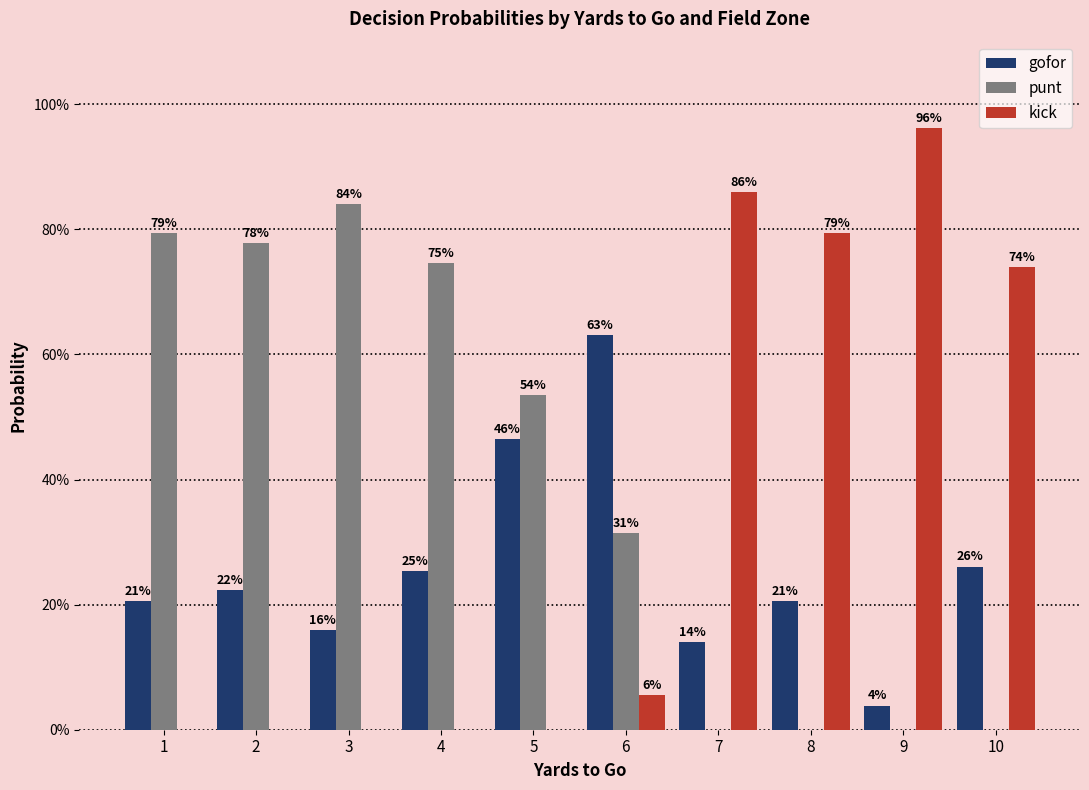

Are the bars horizontal?

No